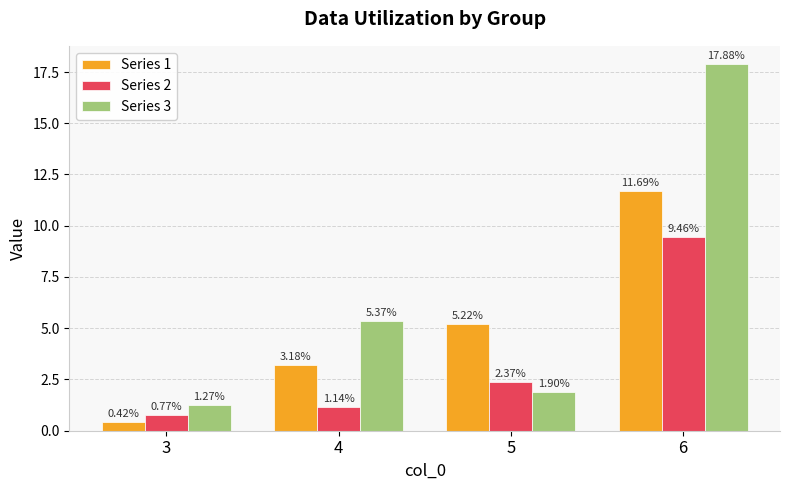

What is the sum of the Series 1 values at 6 and 3?

12.1